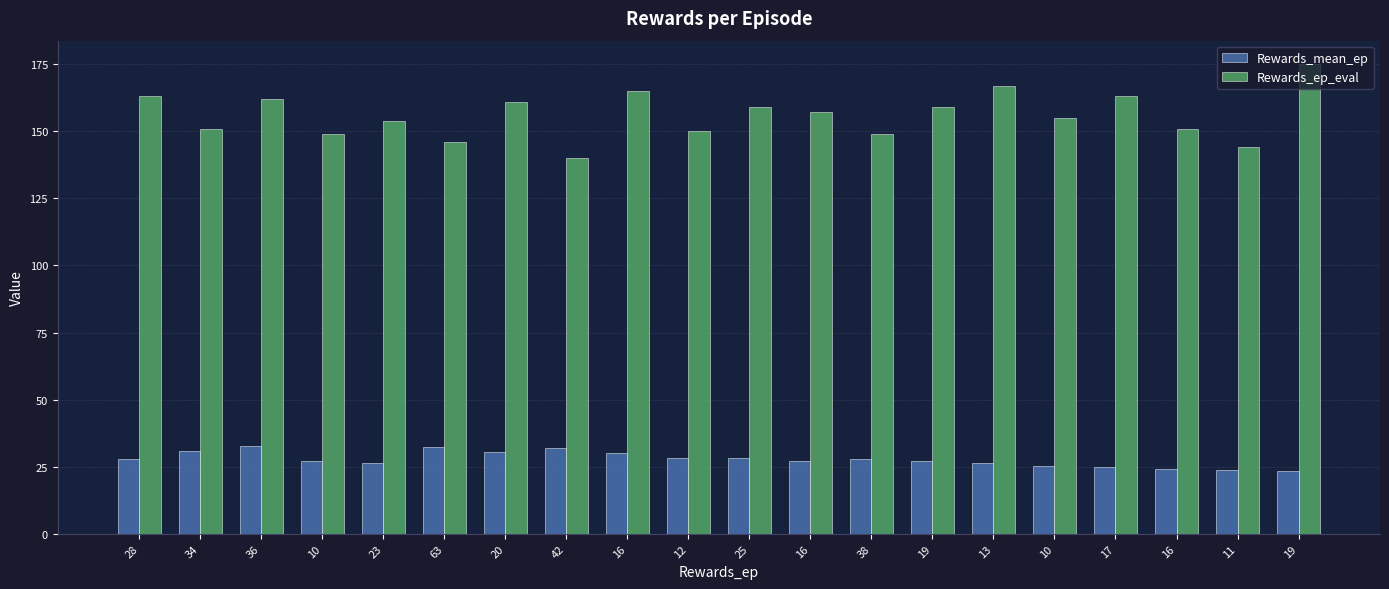

What is the difference between the maximum and minimum values in the Rewards_mean_ep series?

9.3